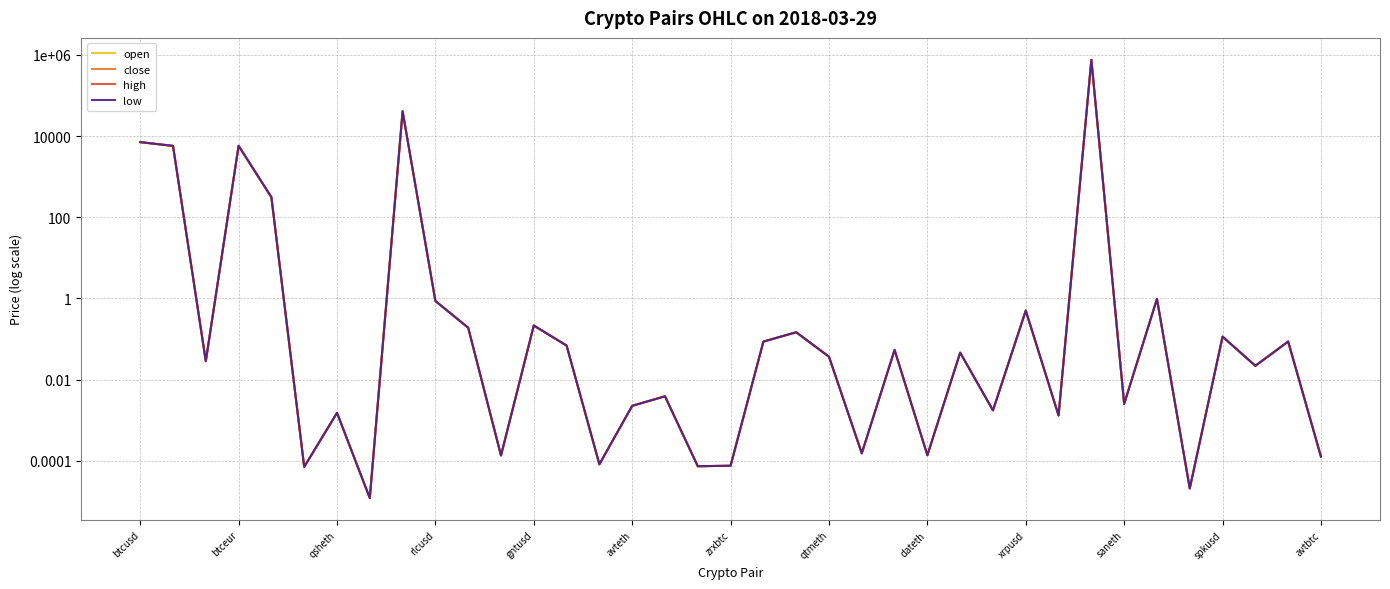

At how many categories does at least one series exceed 267532?

1